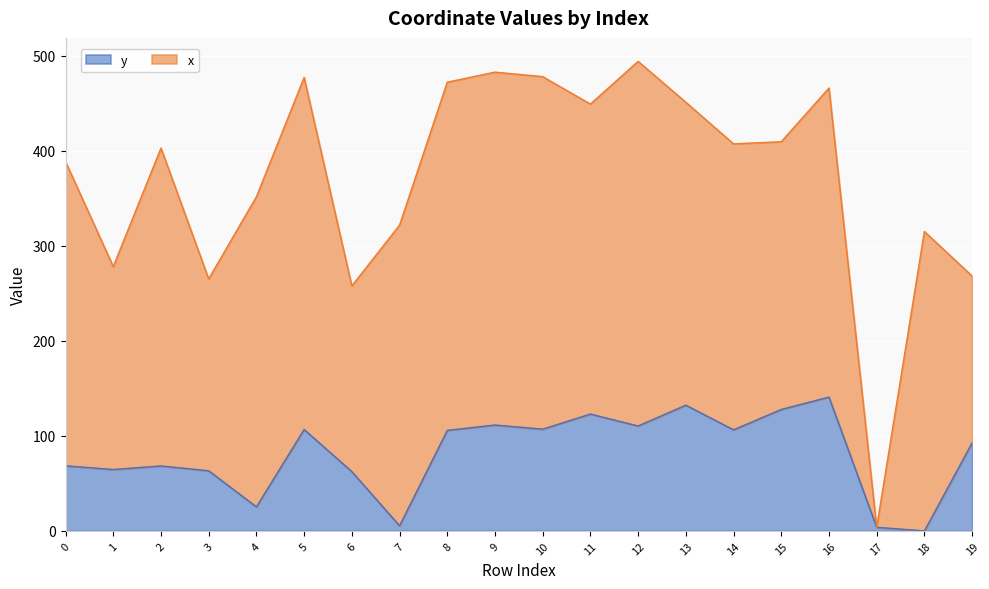

True or false: there are more than 1 points higher than both neighbors.

True